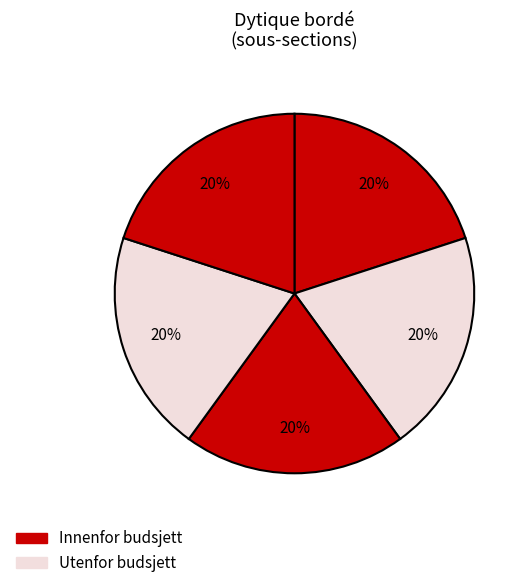

How many slices are in this pie chart?

5